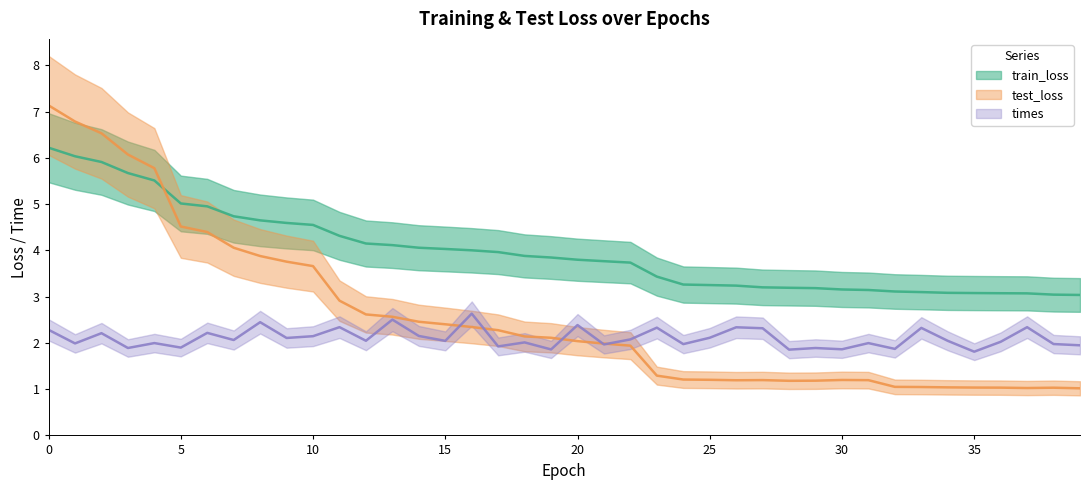

Which series has the largest total across all categories?

train_loss